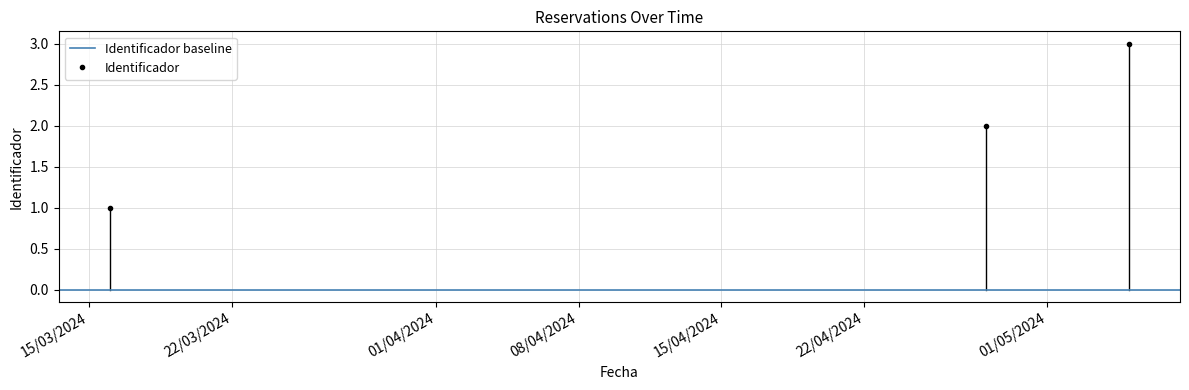

What position from the right is 05/05/2024?

1